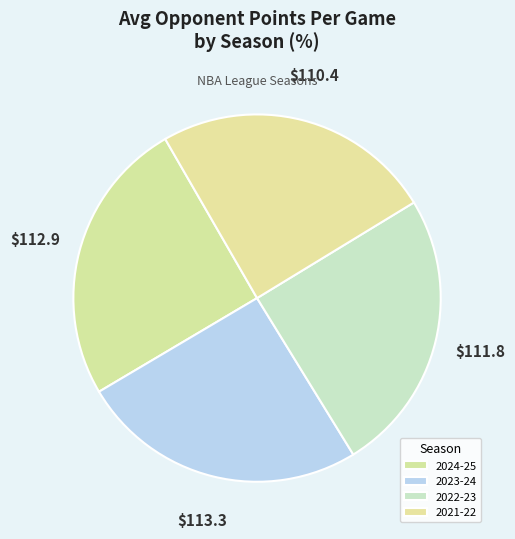

Does 2024-25 represent more than half of the total?

No